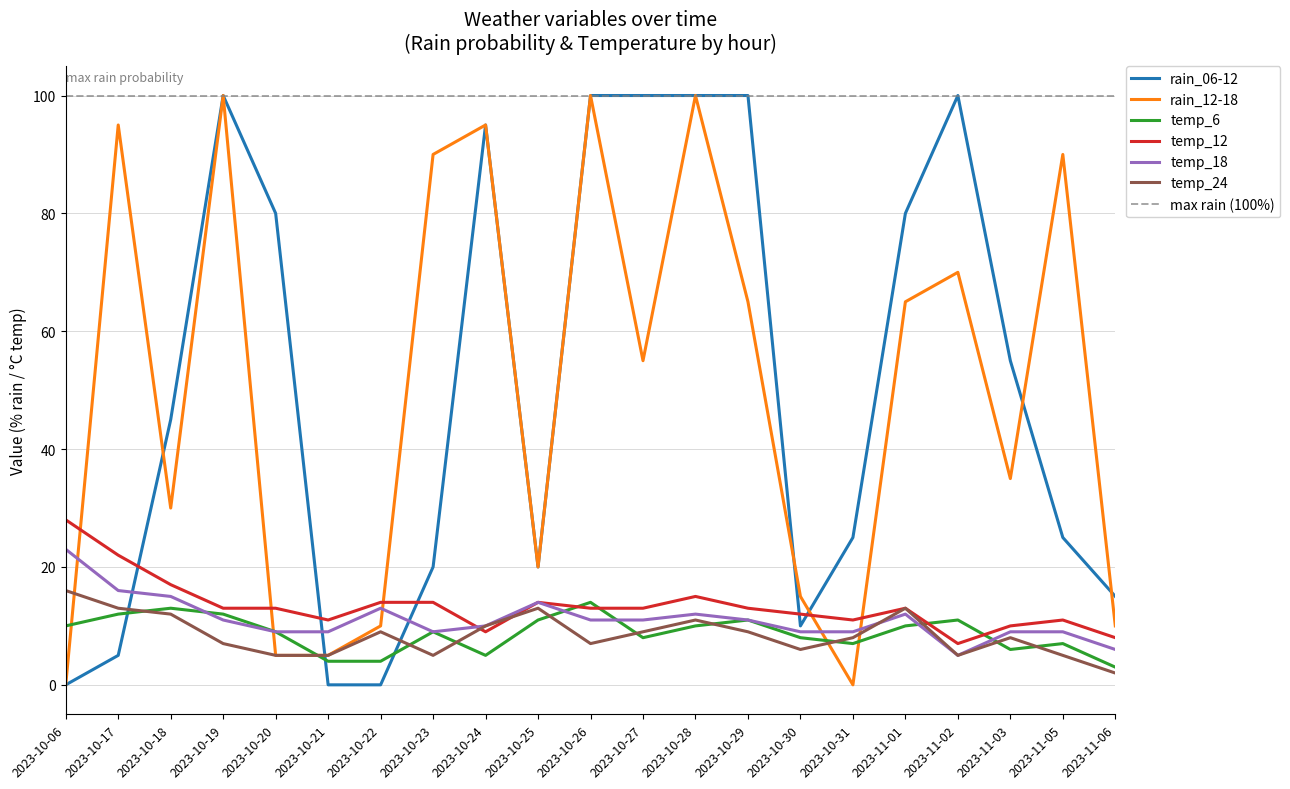

Reading left to right, extract all data points from this chart.

rain_06-12: 0	5	45	100	80	0	0	20	95	20	100	100	100	100	10	25	80	100	55	25	15
rain_12-18: 0	95	30	100	5	5	10	90	95	20	100	55	100	65	15	0	65	70	35	90	10
temp_6: 10	12	13	12	9	4	4	9	5	11	14	8	10	11	8	7	10	11	6	7	3
temp_12: 28	22	17	13	13	11	14	14	9	14	13	13	15	13	12	11	13	7	10	11	8
temp_18: 23	16	15	11	9	9	13	9	10	14	11	11	12	11	9	9	12	5	9	9	6
temp_24: 16	13	12	7	5	5	9	5	10	13	7	9	11	9	6	8	13	5	8	5	2